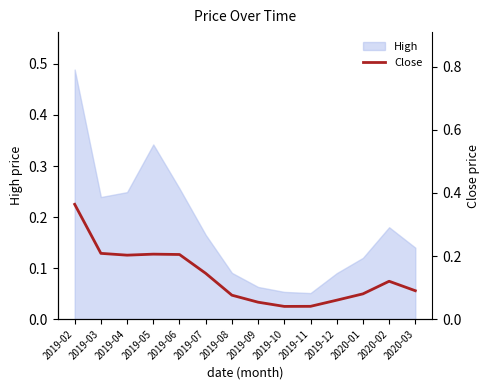

Where is the data nearest to the value 0?

2019-10